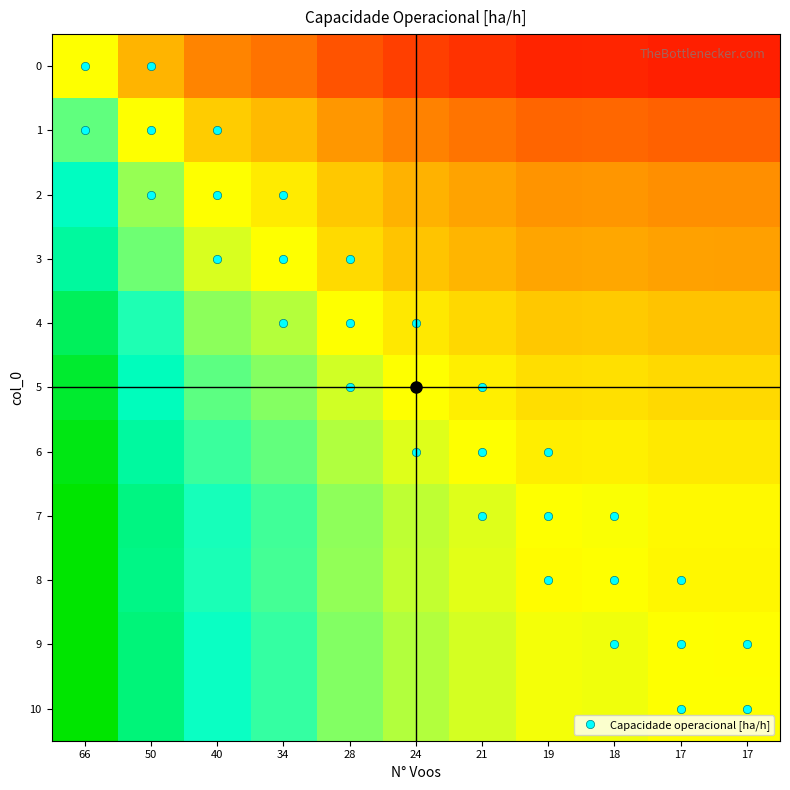

Which has a higher value, 21 or 34?

34